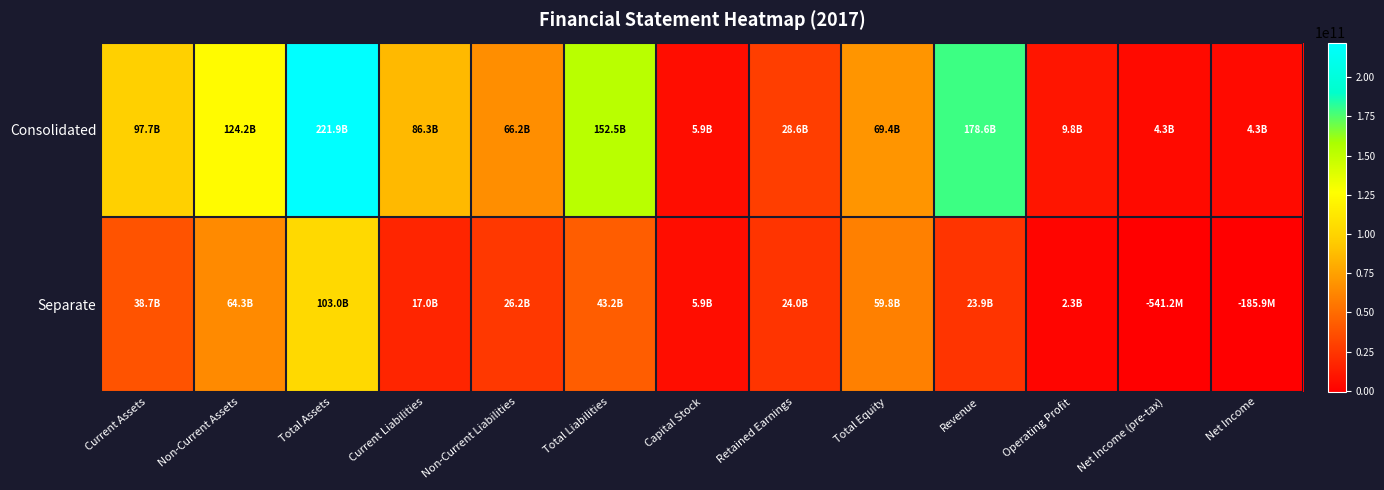

What is the maximum value shown in the chart?

221931894289